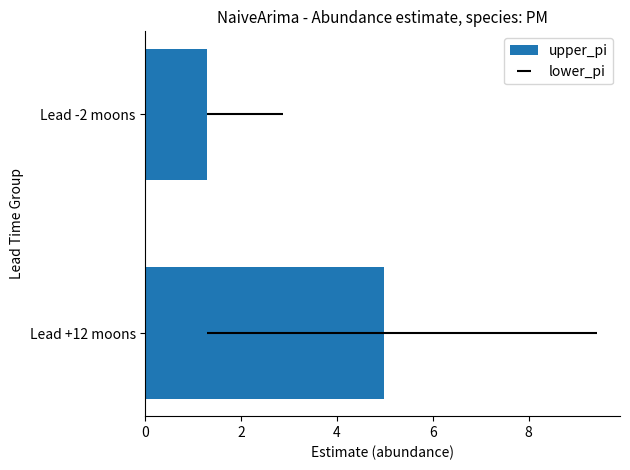

What is the value of the 1st bar from the left?

5.0